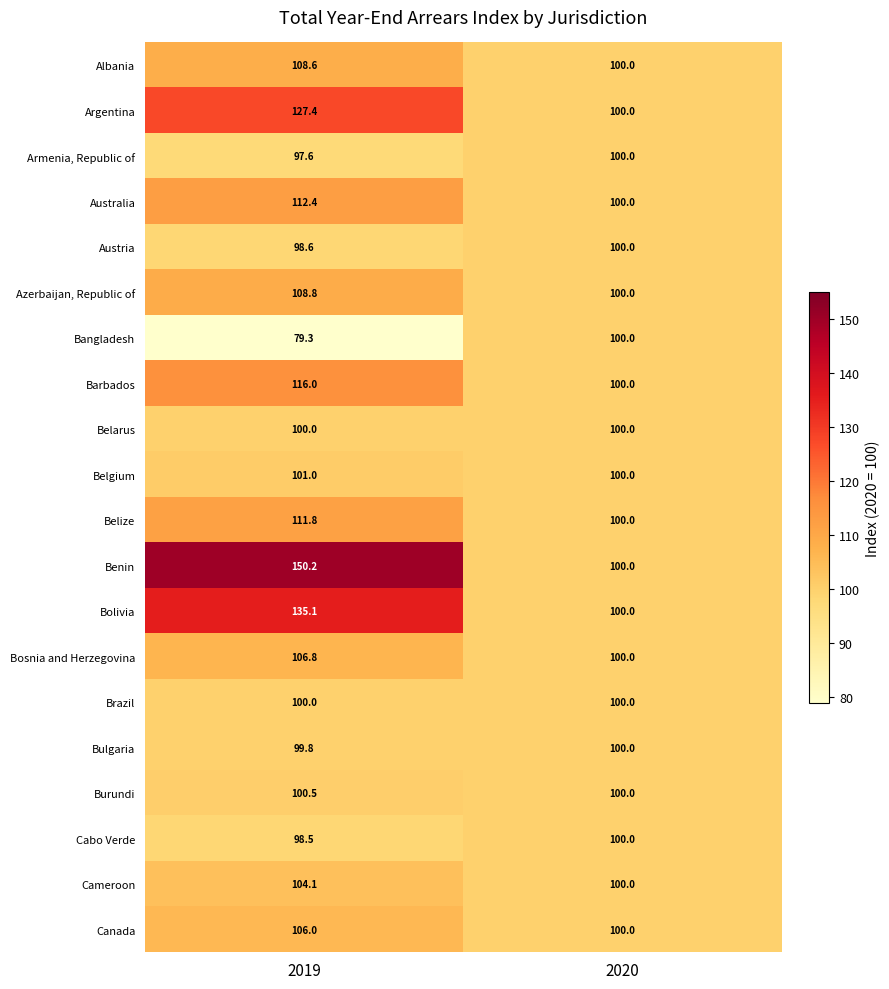

Is it true that Bolivia equals 234.8 at 2019?

False